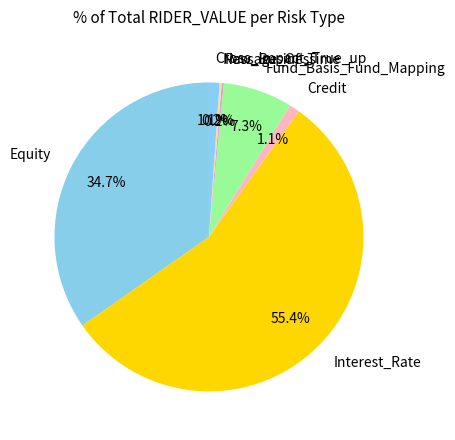

What percentage do Equity and Credit together represent?

35.8%